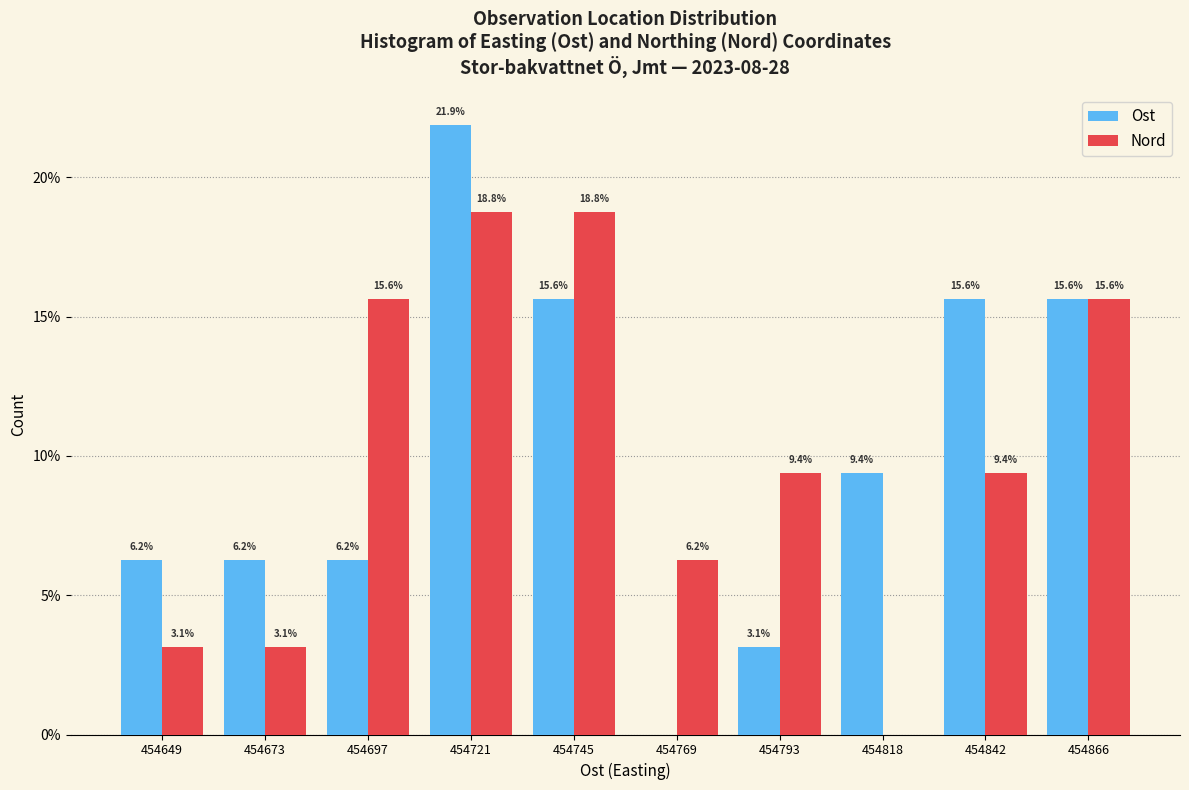

What is the highest value of the Nord series?

18.8